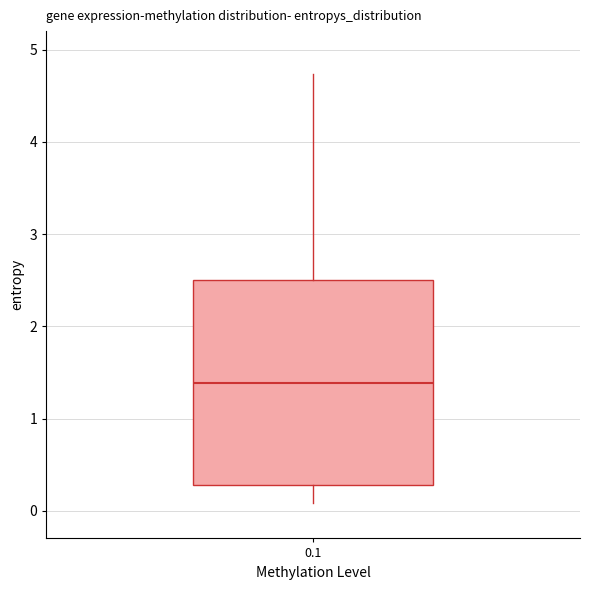

Where does the lower whisker of the box at x = 0.1 end on the y-axis? The values are not printed on the chart, so give them approximately, as read against the axis.

0.1